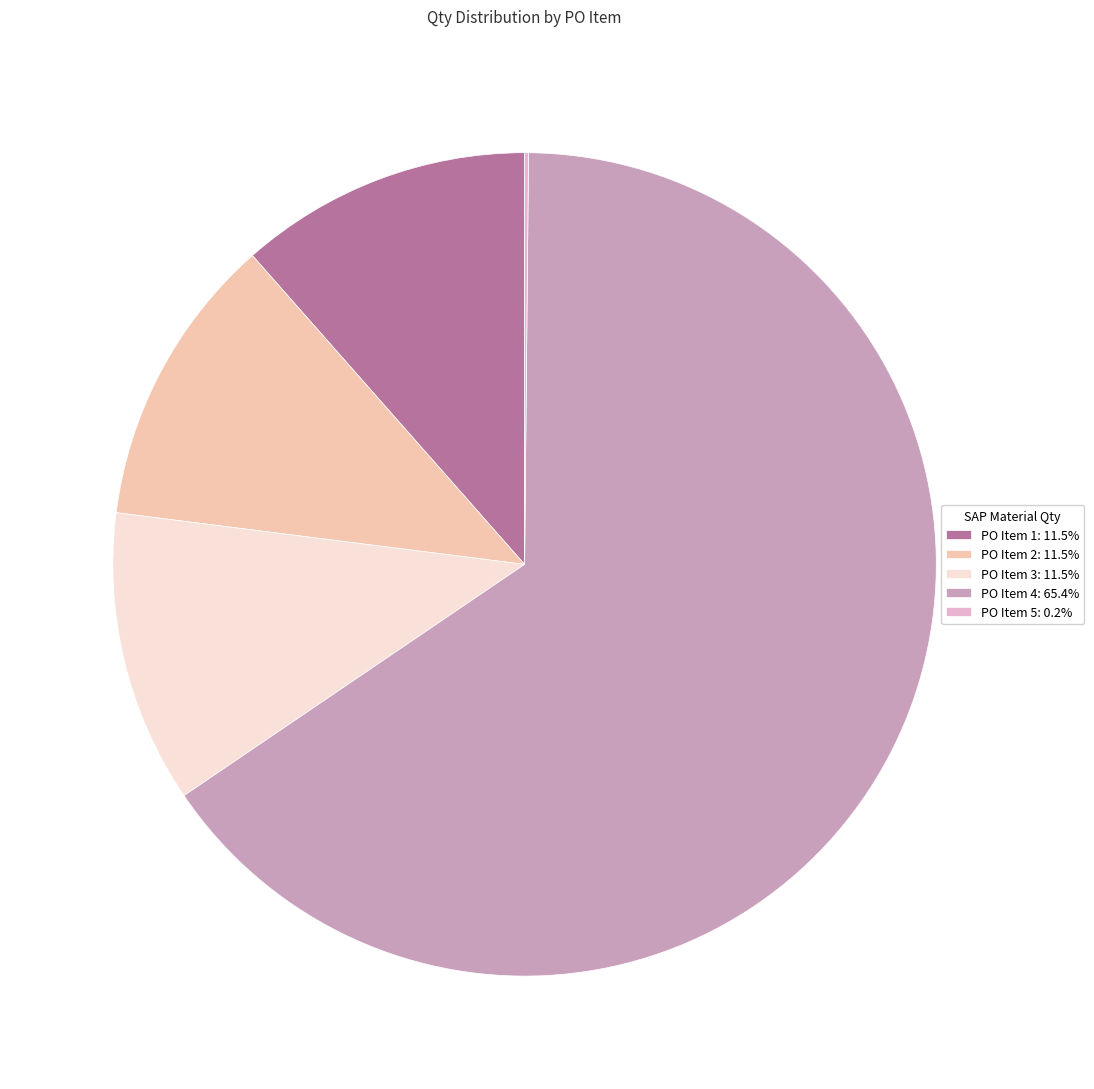

How many slices are in this pie chart?

5